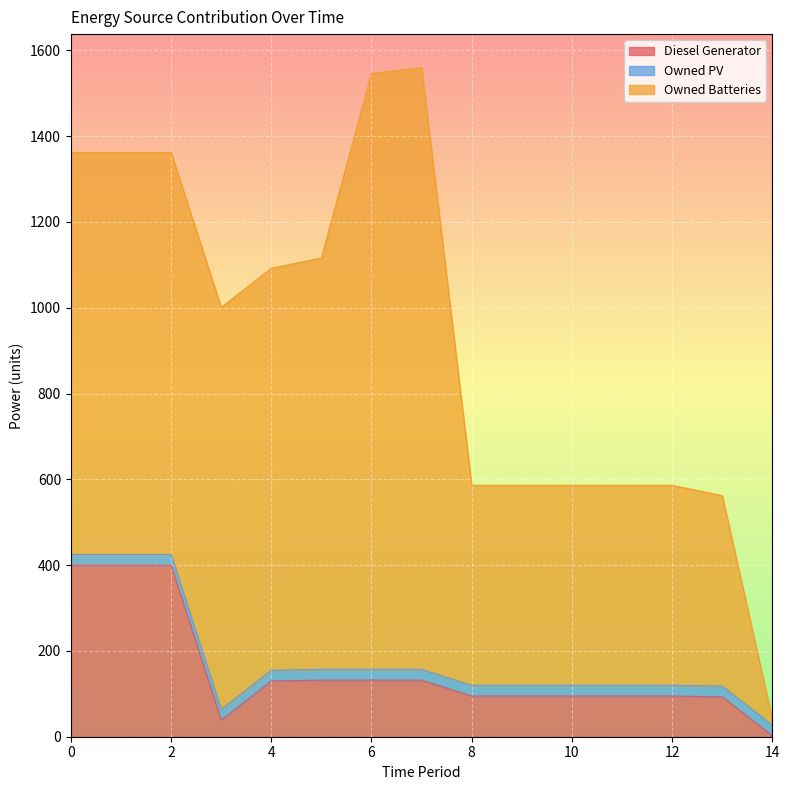

True or false: Owned Batteries and Diesel Generator cross at least once.

False